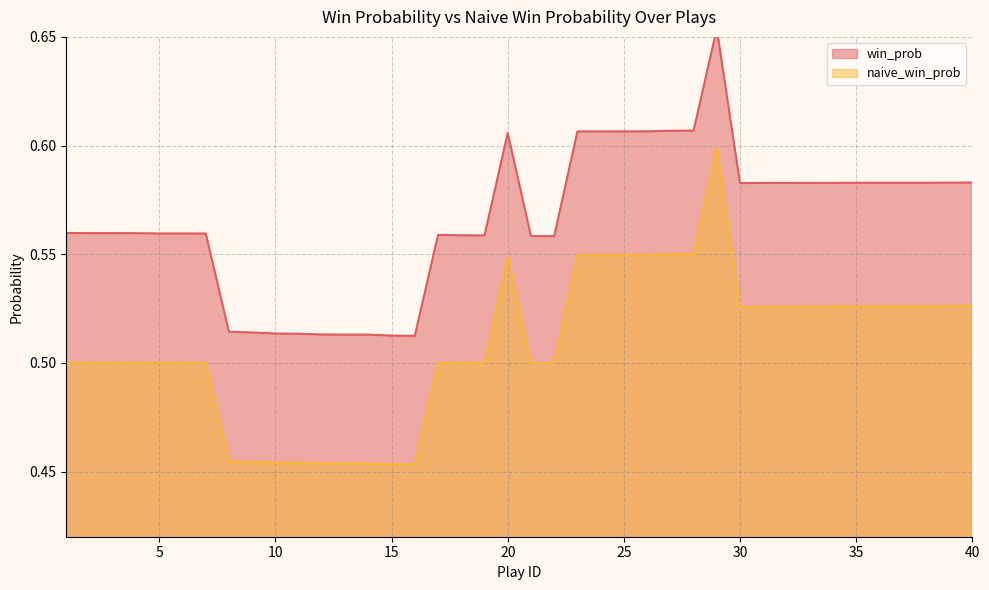

List the labels in order of naive_win_prob value, smallest first.

16, 15, 13, 14, 12, 11, 10, 9, 8, 1, 2, 3, 4, 5, 6, 7, 17, 18, 19, 21, 22, 30, 31, 32, 33, 34, 35, 36, 37, 38, 39, 40, 20, 23, 24, 25, 26, 27, 28, 29